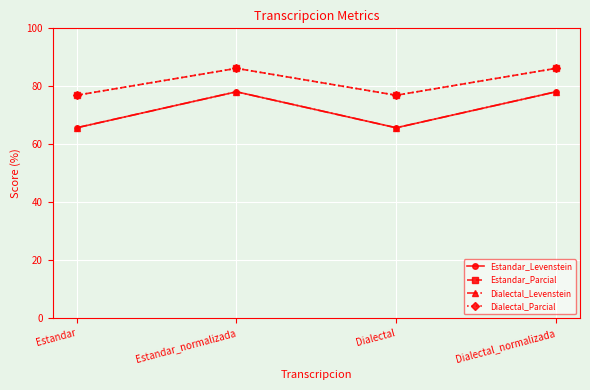

What is the label of the 4th point from the right?

Estandar